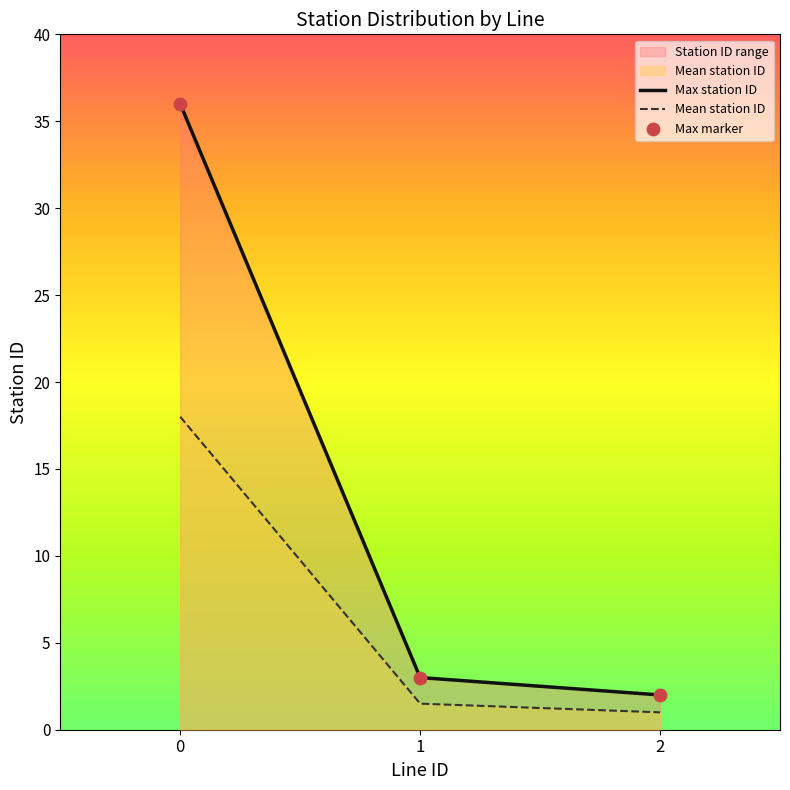

What is the change in value from 0 to 1?

-33